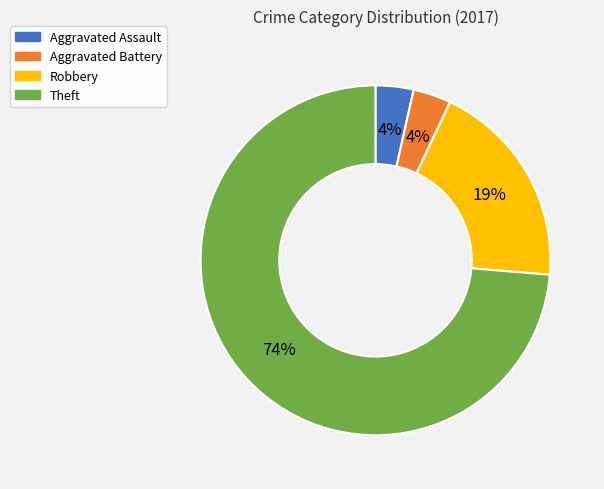

The Robbery slice represents 19% of the pie. True or false?

True